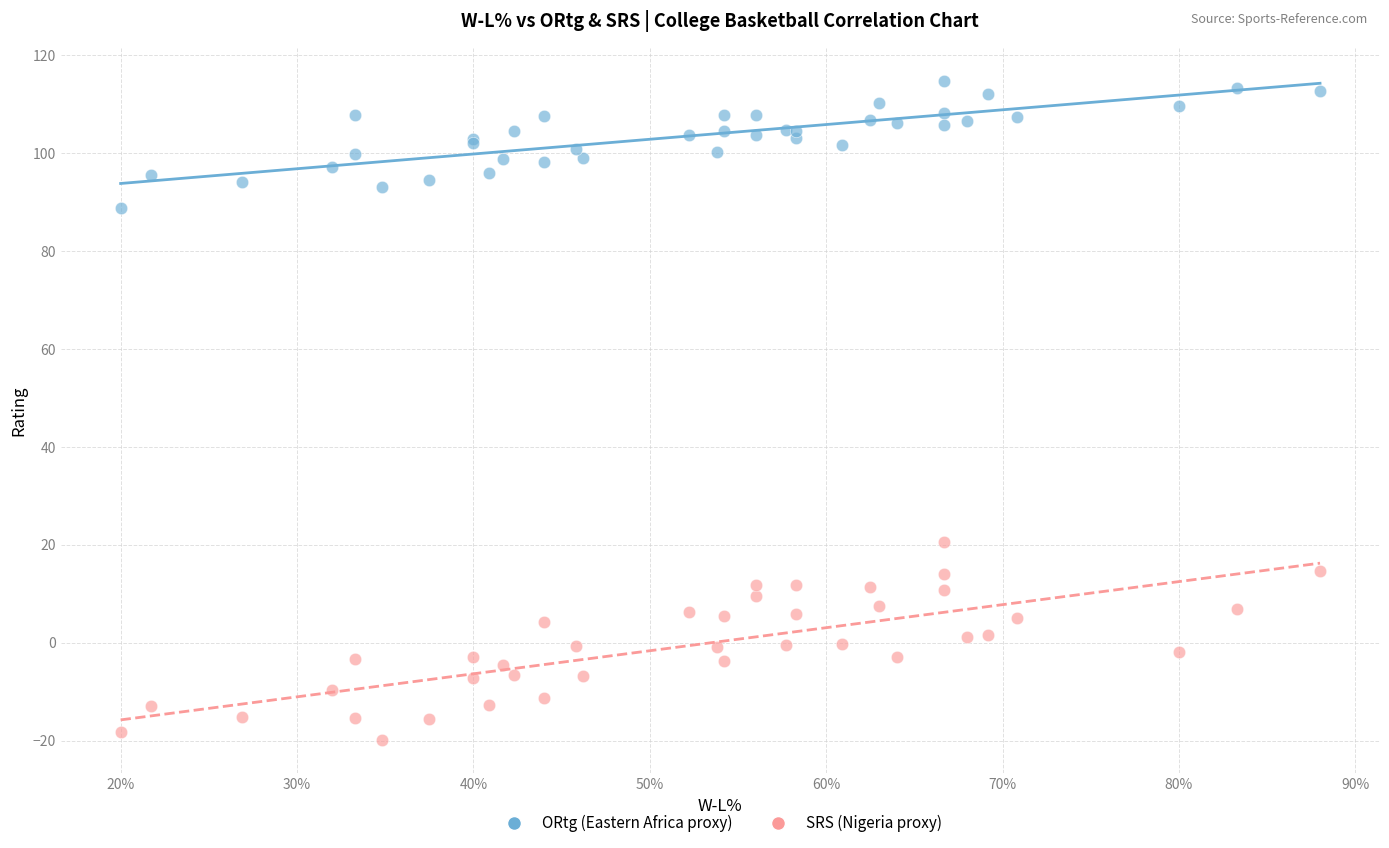

What is the X range (max minus min) for the scatter plot?

0.7